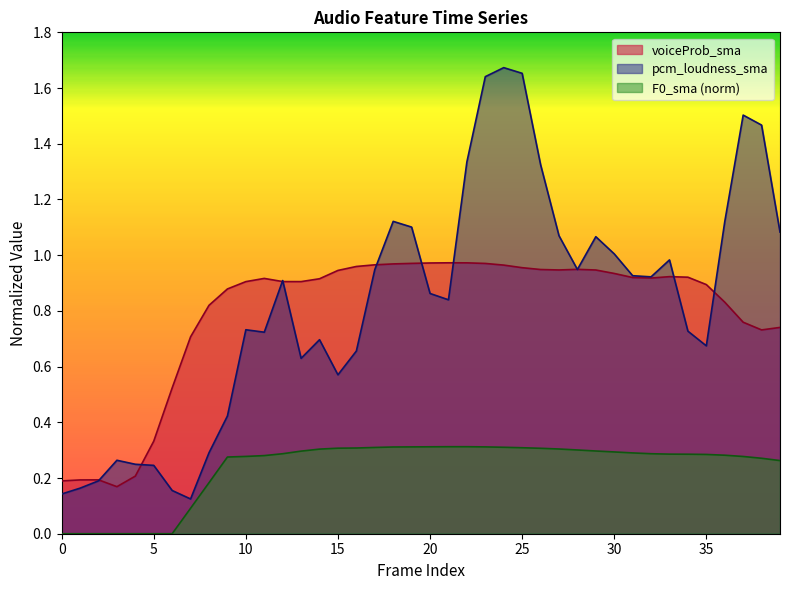

List the series in order of their peak value, highest first.

pcm_loudness_sma, voiceProb_sma, F0_sma (norm)